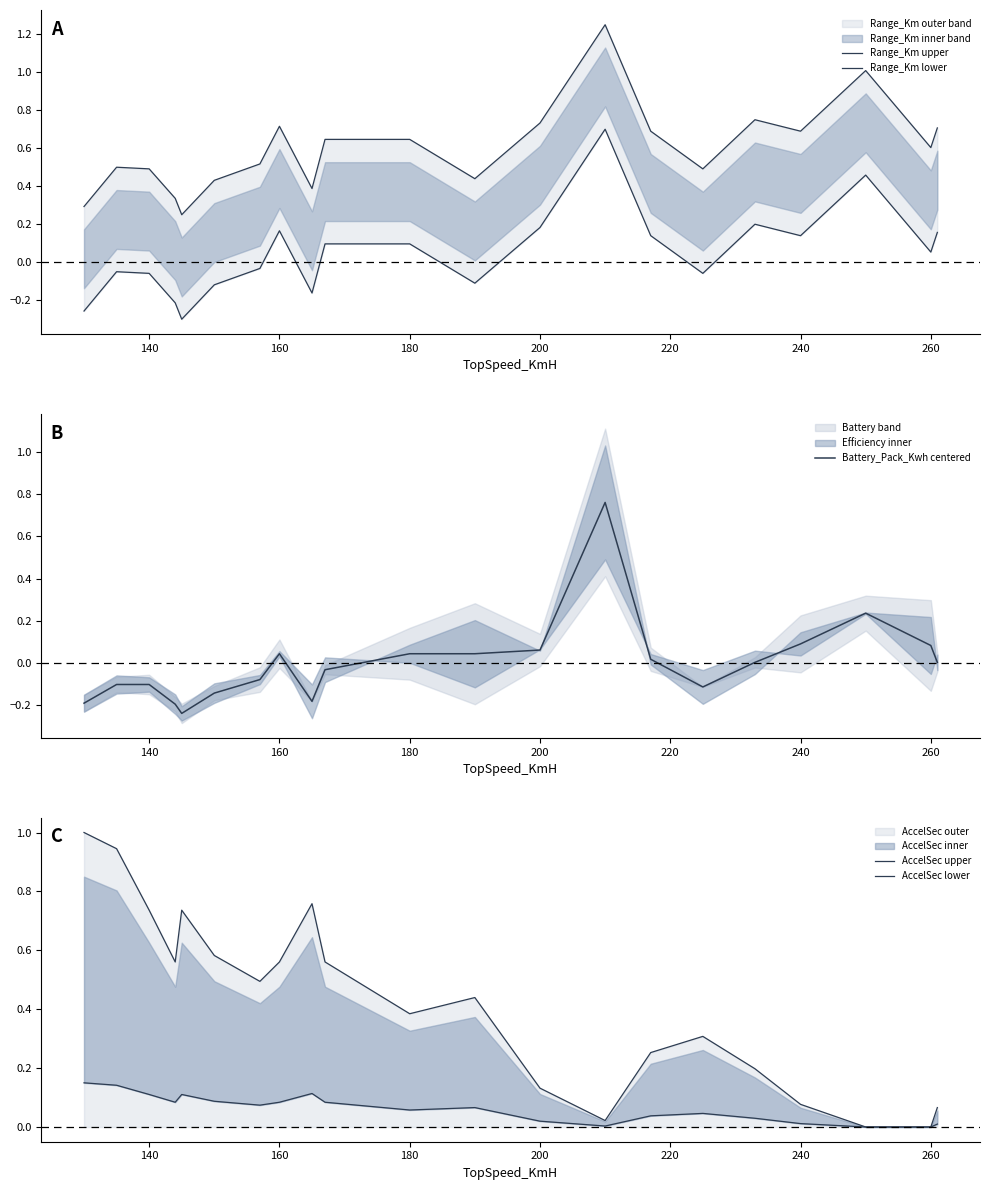

True or false: AccelSec upper has a value of 0.3 at 220.

False